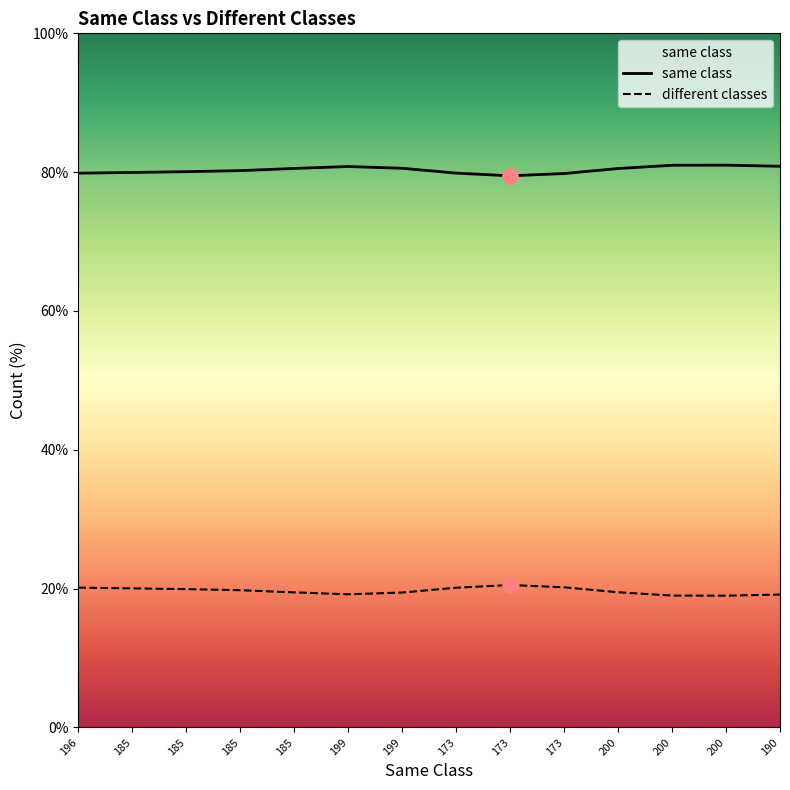

Which series has the widest spread of Y values?

same class